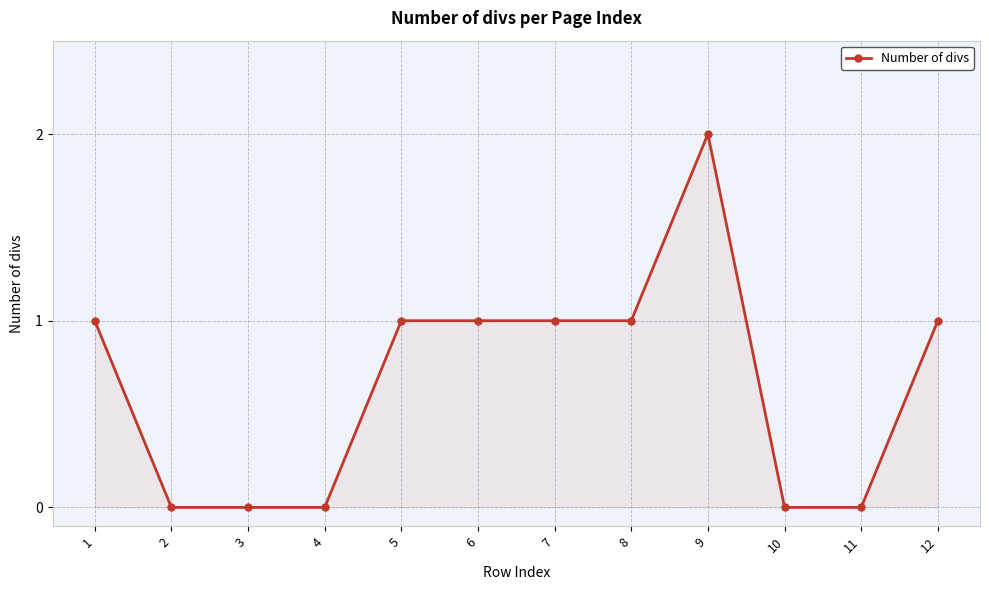

What value does the data have at 5?

1